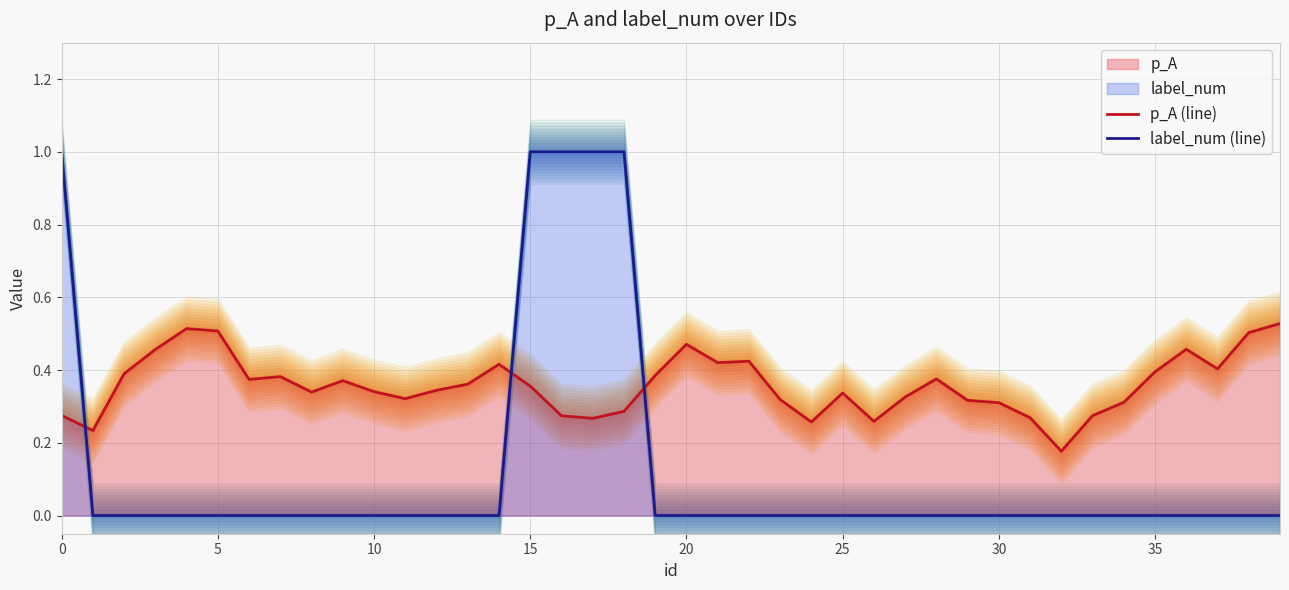

What is the total value across all series at 11?

0.3